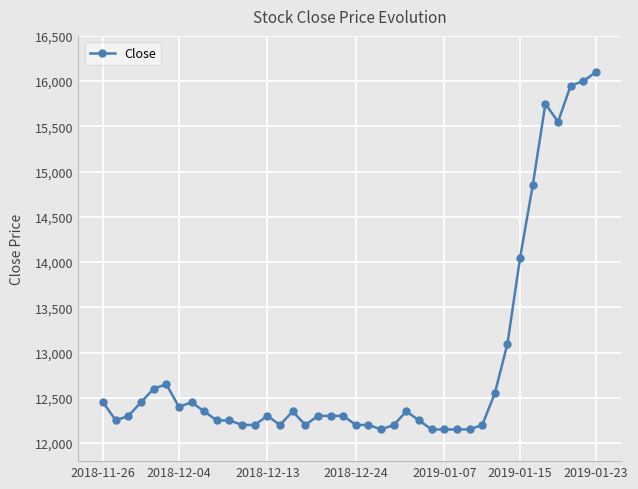

How many categories are shown in the chart?

40